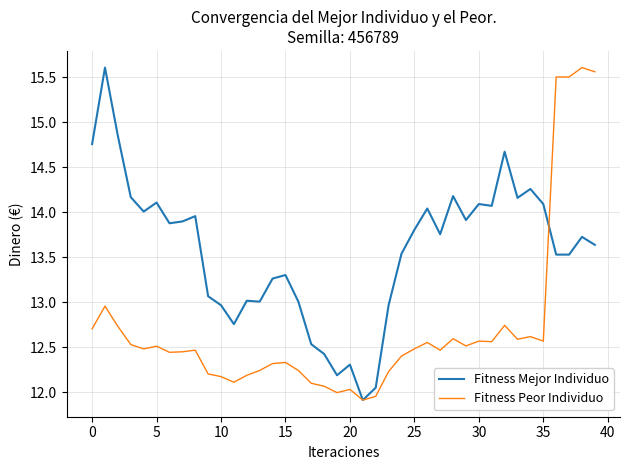

What is the greatest value displayed?

15.6